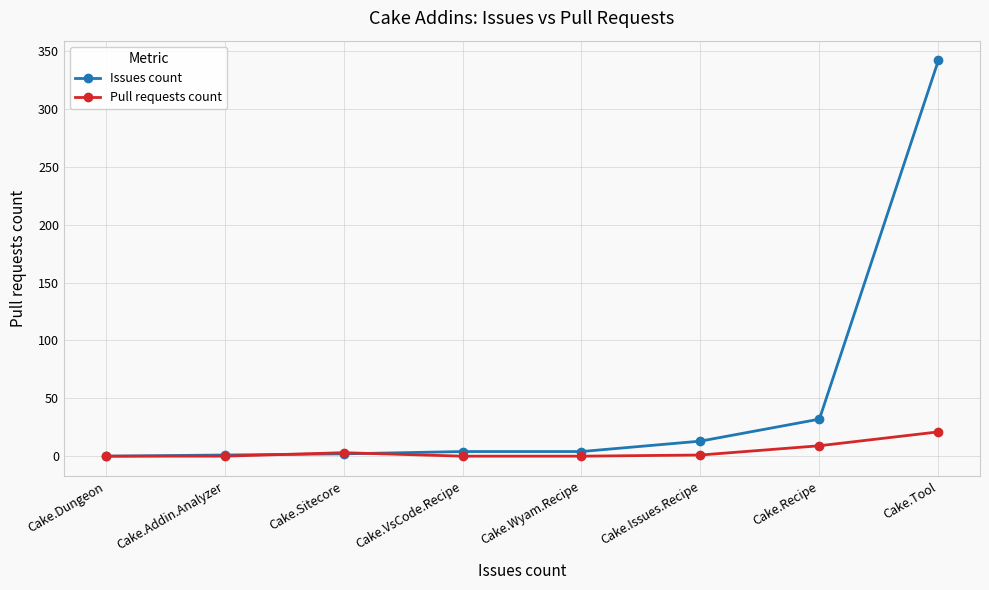

Which series has the largest total across all categories?

Issues count